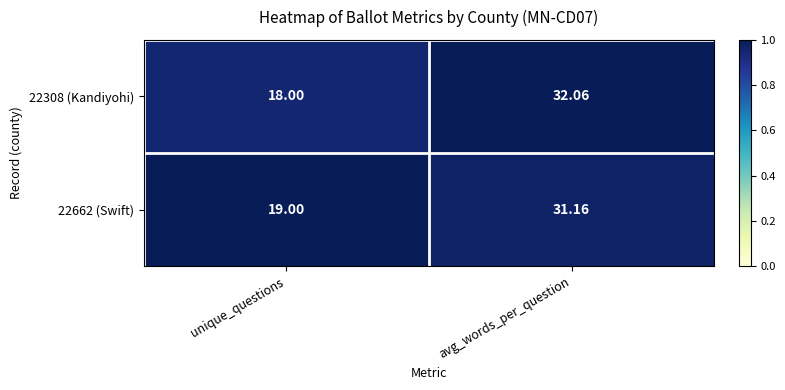

How many data points in 22308 (Kandiyohi) are less than 32?

1